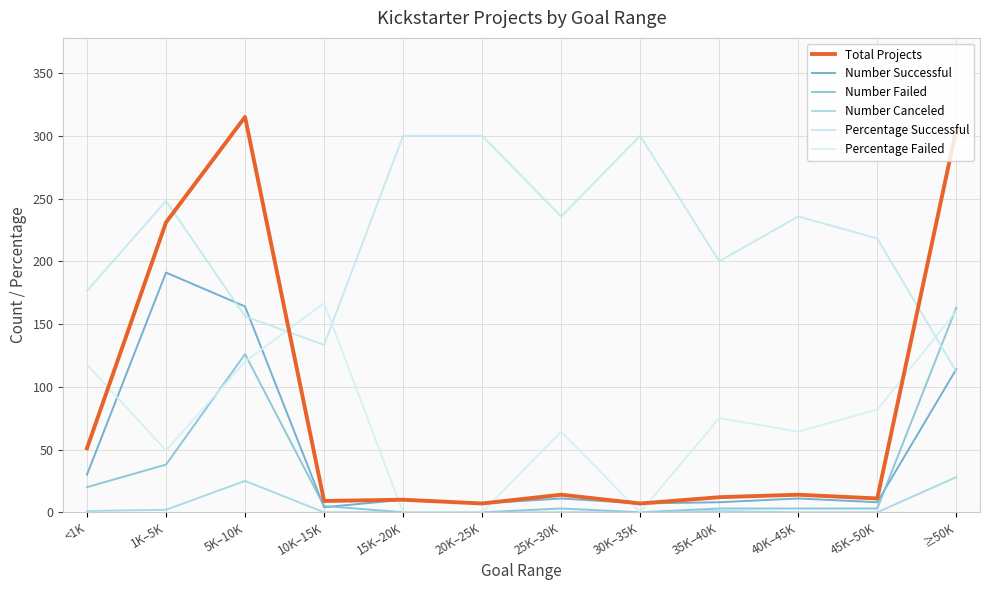

True or false: Number Canceled and Percentage Failed intersect in this chart.

False